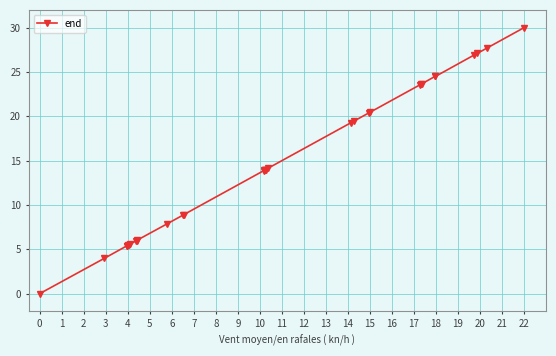

What is the value of the 8th point from the left?

5.9